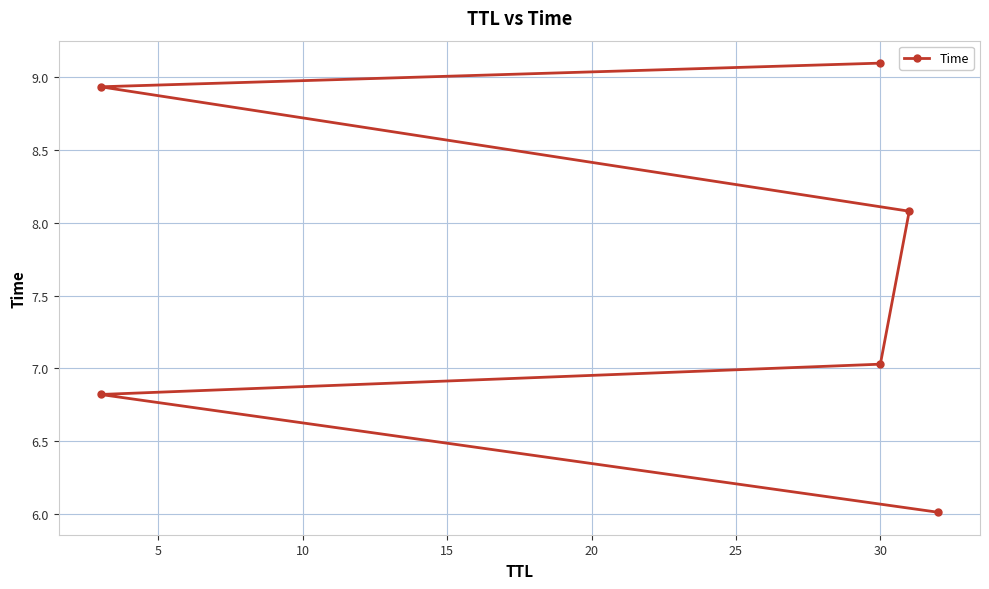

What is the difference between the values at 5 and 10?

0.2